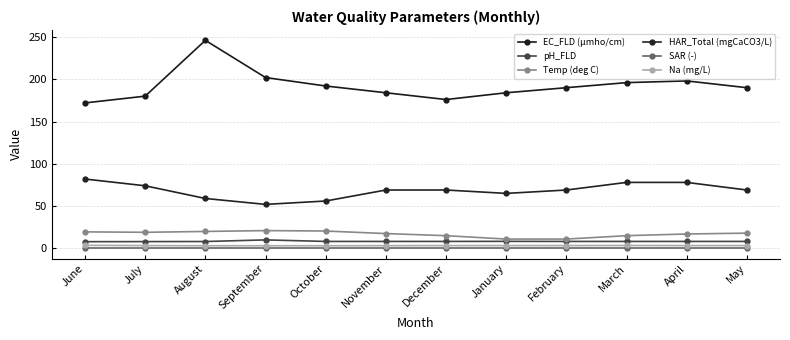

What is the difference between the Temp (deg C) values at January and May?

7.0